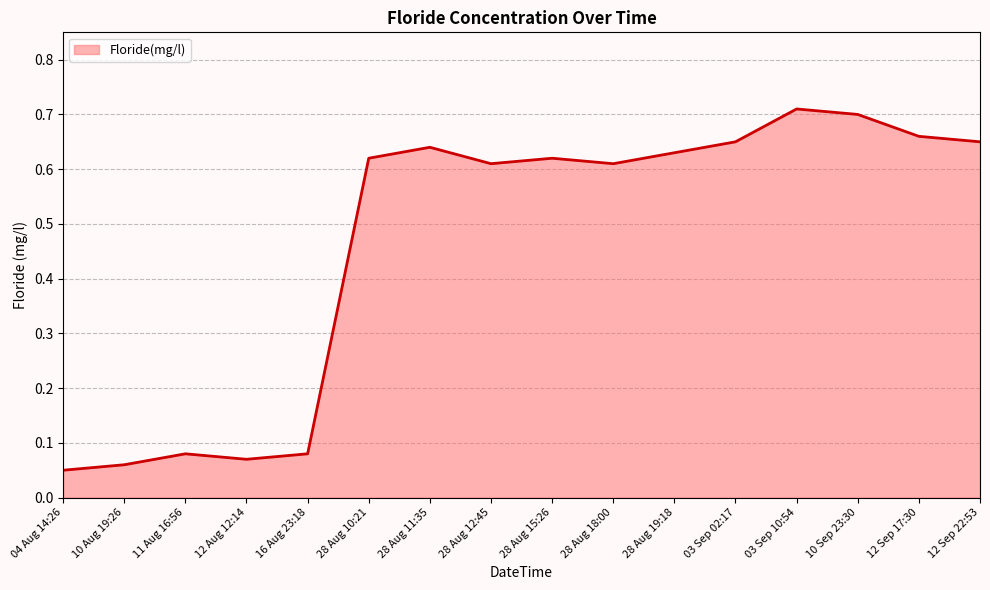

What position from the right is 11 Aug 16:56?

14